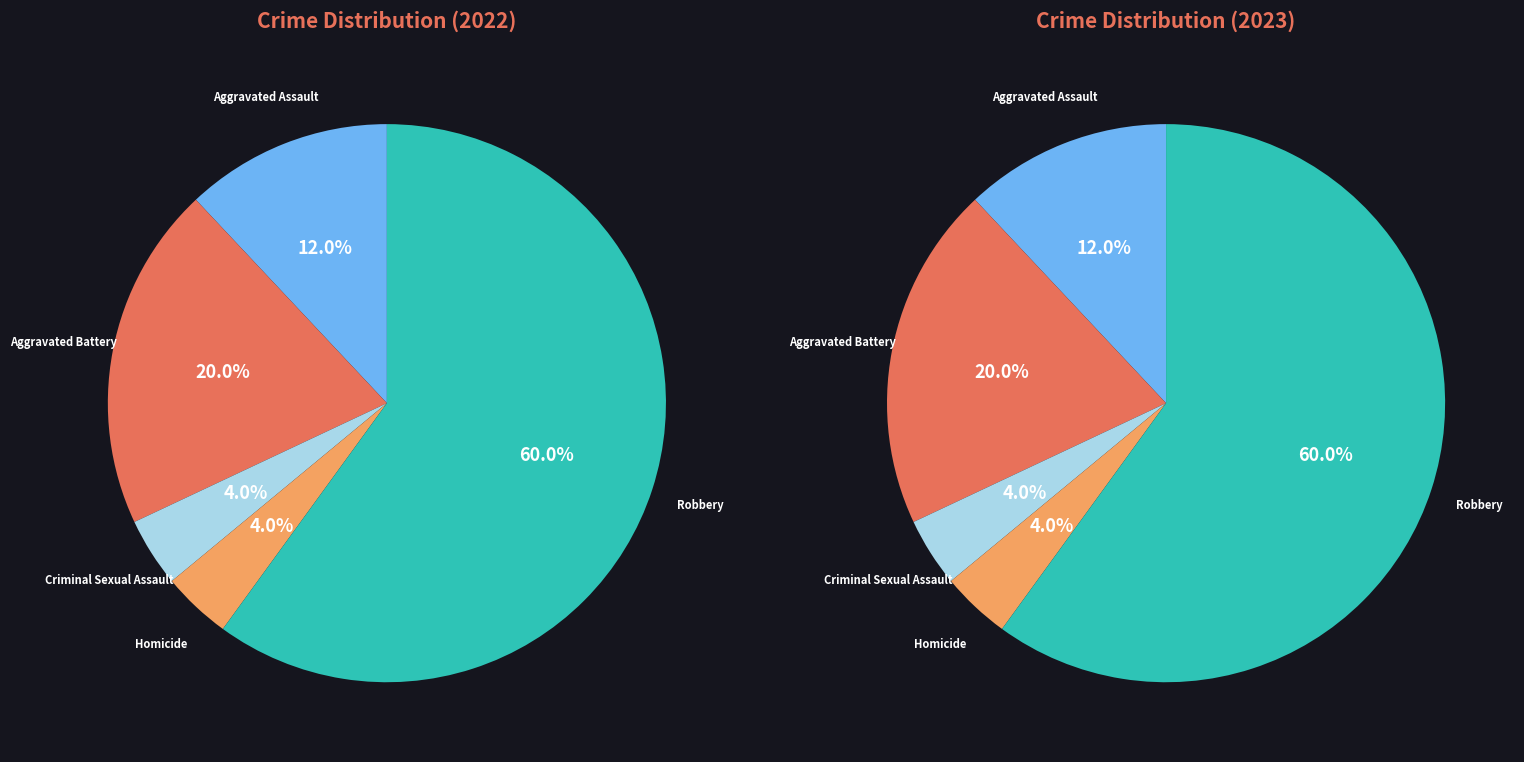

To the nearest percent, what percentage of the pie is Homicide?

4%